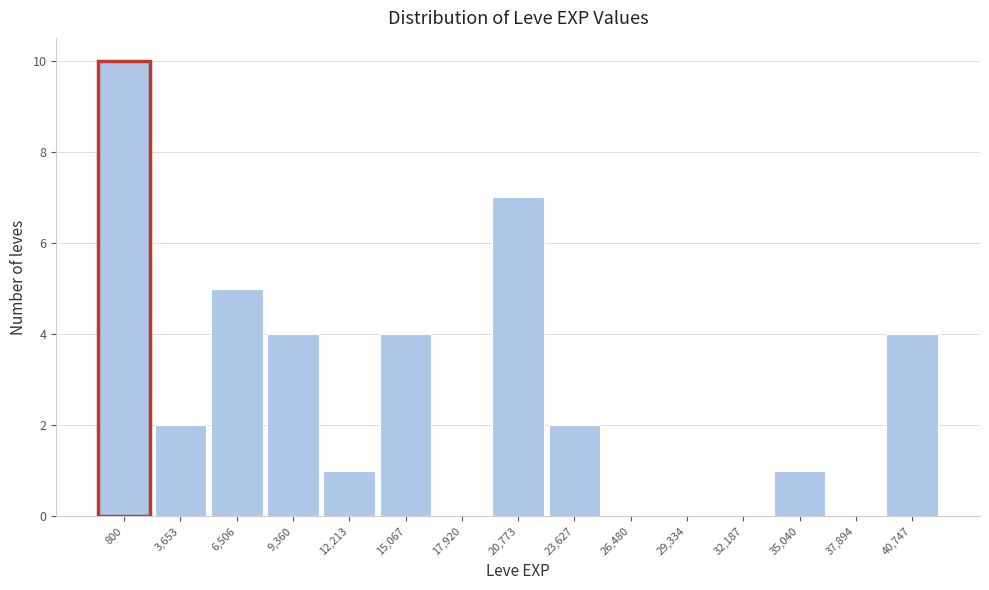

Reading left to right, transcribe all the data shown in this chart.

800=10	3,653=2	6,506=5	9,360=4	12,213=1	15,067=4	17,920=0	20,773=7	23,627=2	26,480=0	29,334=0	32,187=0	35,040=1	37,894=0	40,747=4